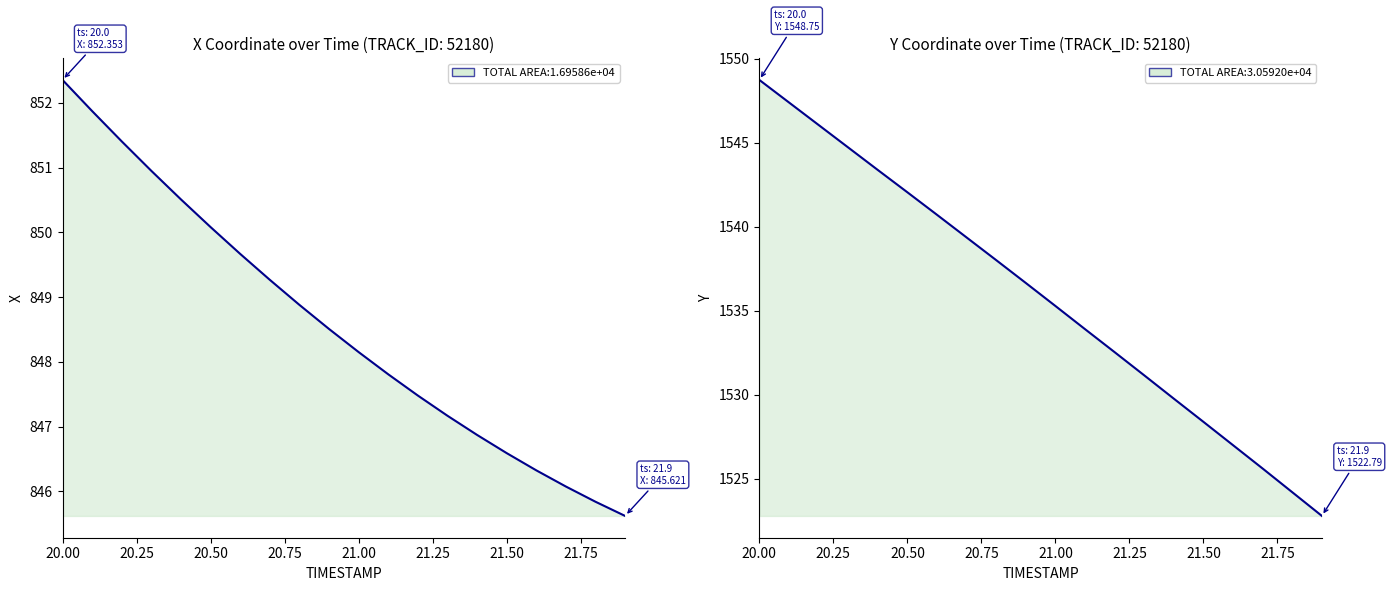

True or false: X and Y intersect in this chart.

False